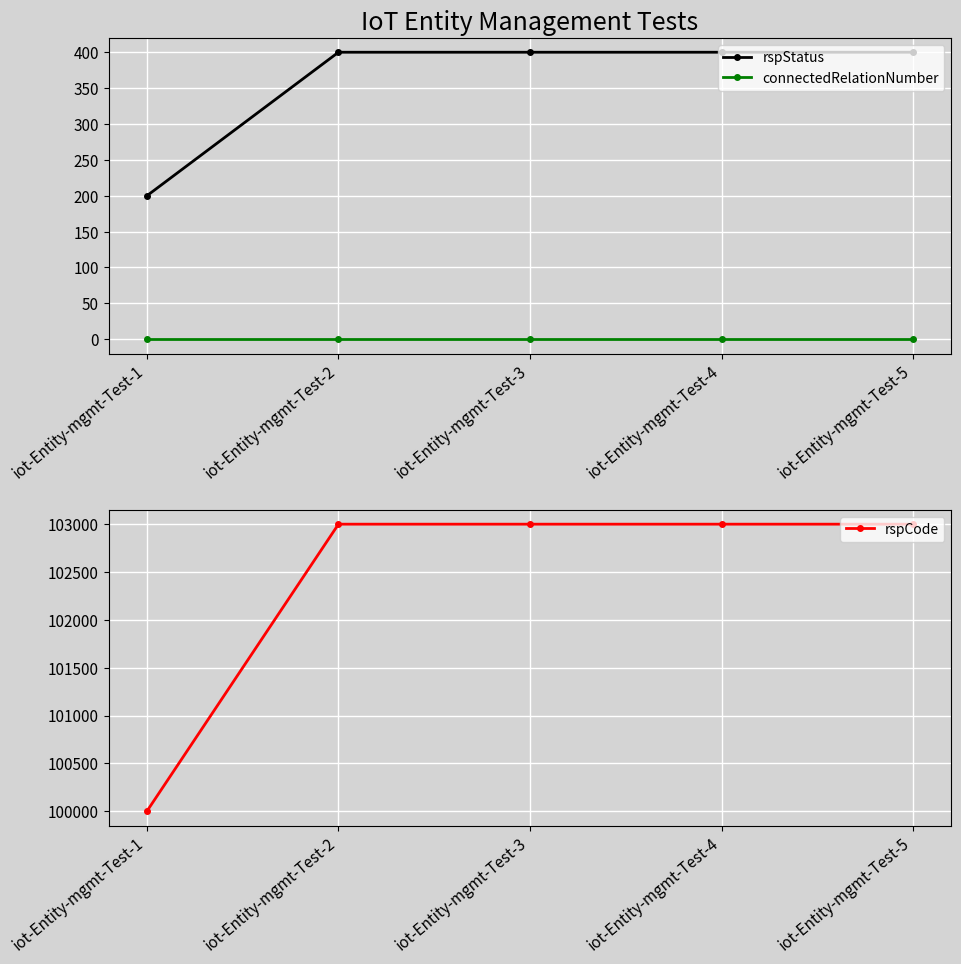

What are all the series names shown in the legend?

rspStatus, connectedRelationNumber, rspCode